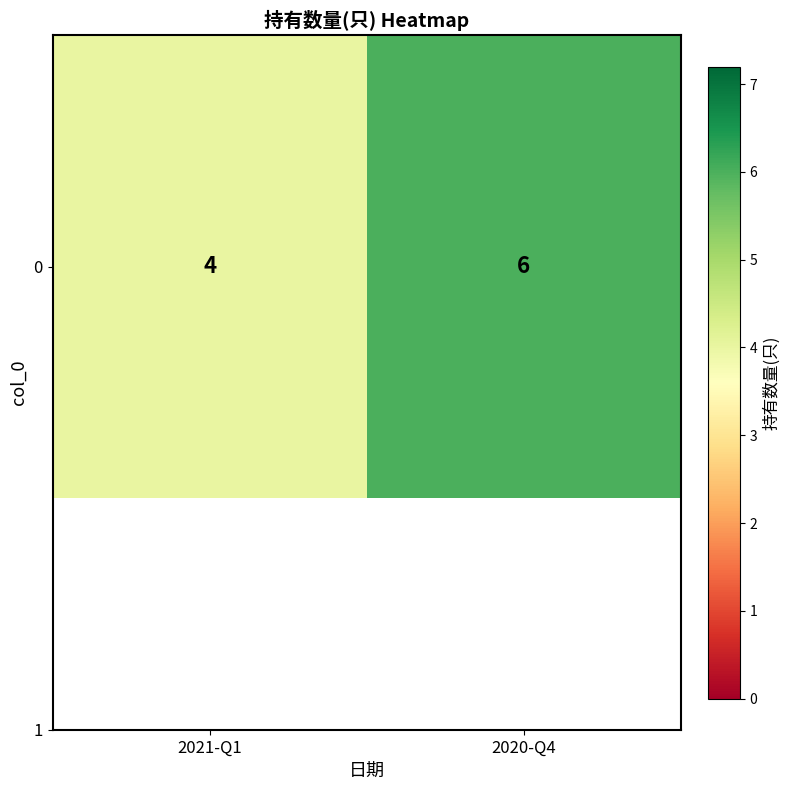

Is it true that the value at 2021-Q1 is 4?

True